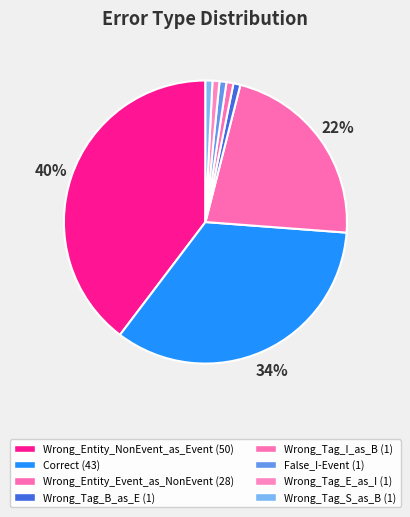

True or false: False_I-Event accounts for 1% of the total.

True